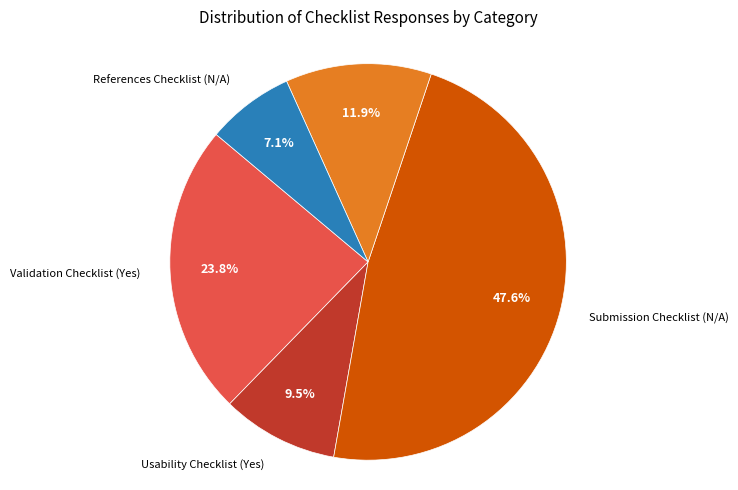

Is there a majority slice in this chart?

No